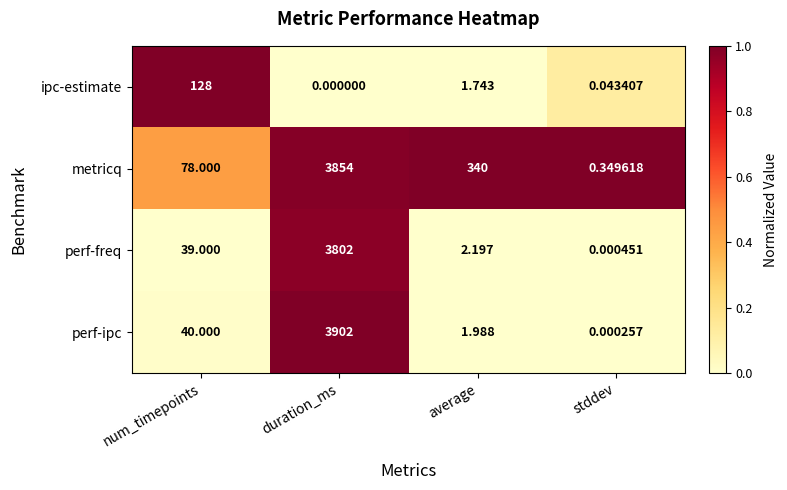

At which category does the chart reach its minimum across all series?

duration_ms